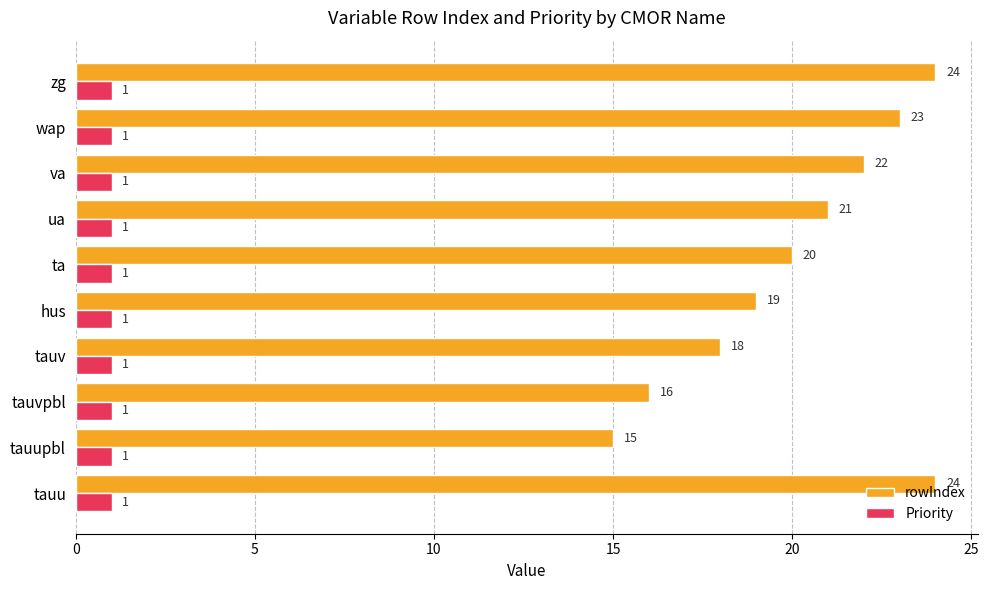

How many values in the rowIndex series are below 21?

5